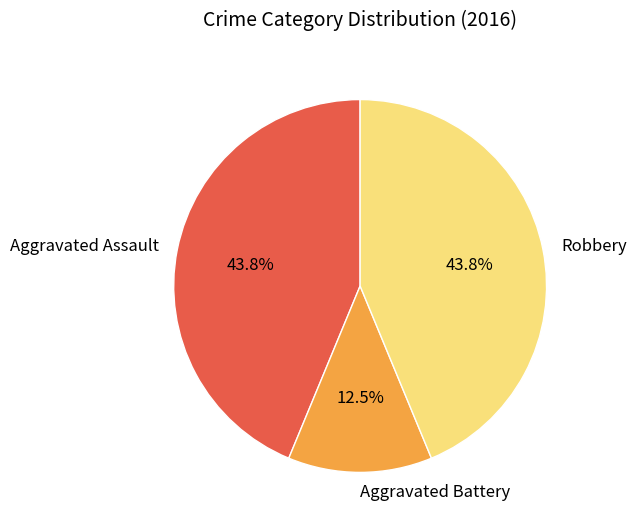

Approximately how many times larger is the value at Aggravated Battery compared to Robbery?

0.3